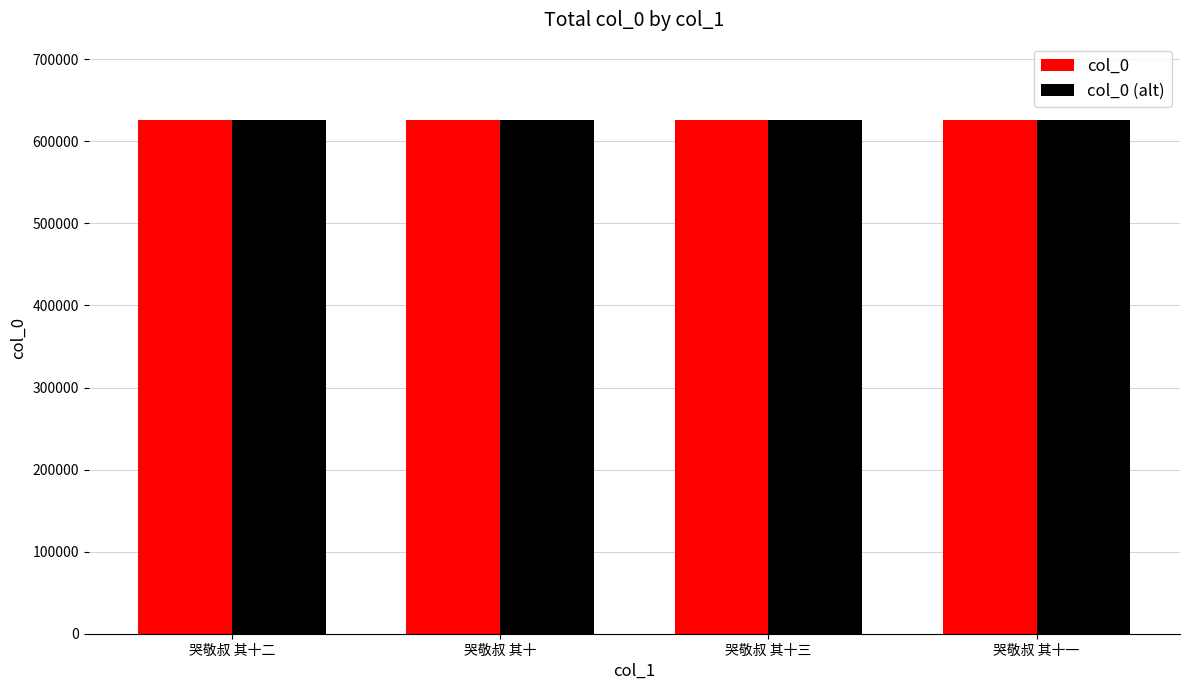

What is the difference between the maximum and minimum values in the col_0 (alt) series?

299